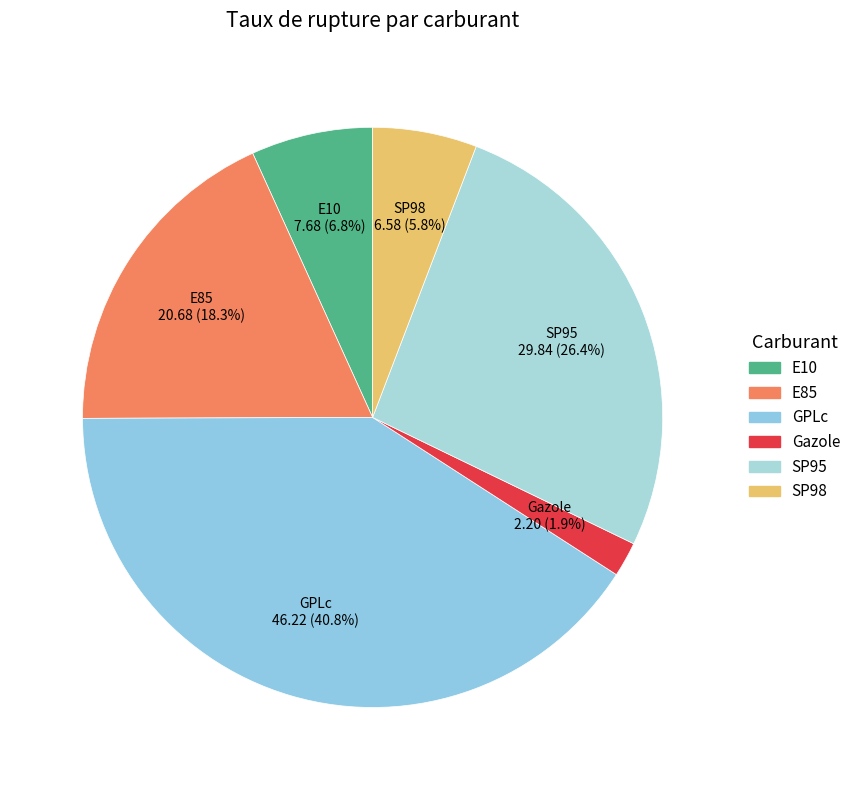

Does E85 represent more than half of the total?

No